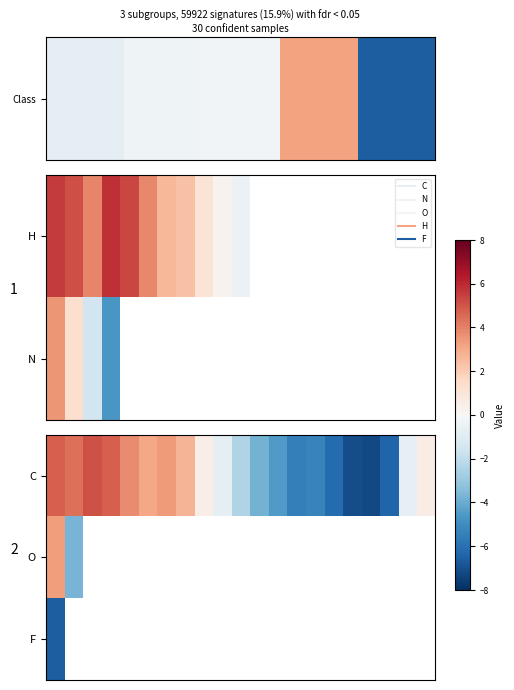

What is the smallest value displayed?

-7.2